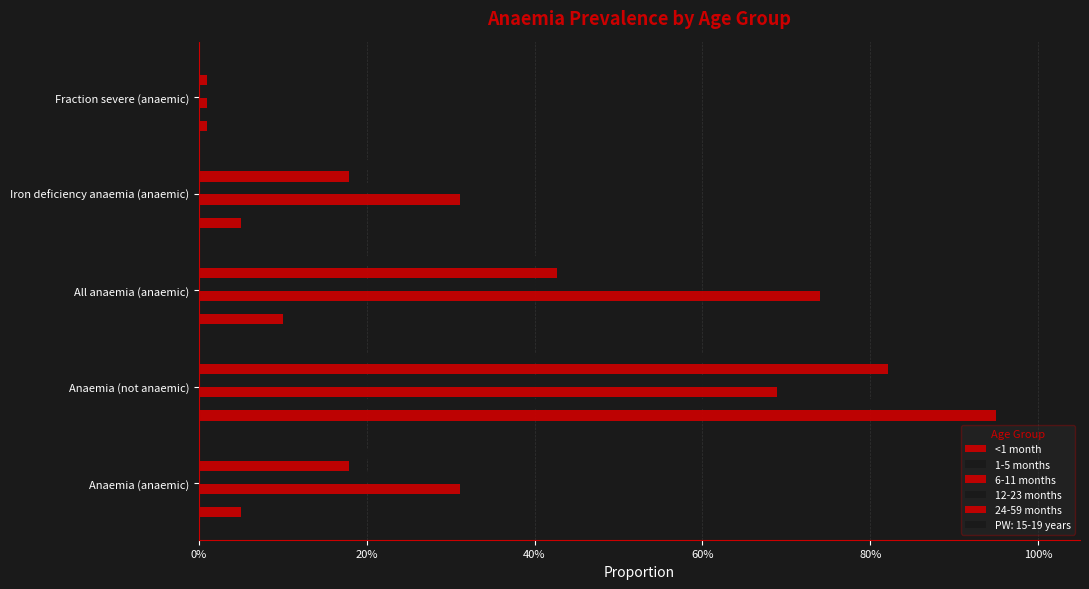

Rank the series by their maximum value, from lowest to highest.

6-11 months, 12-23 months, 24-59 months, <1 month, 1-5 months